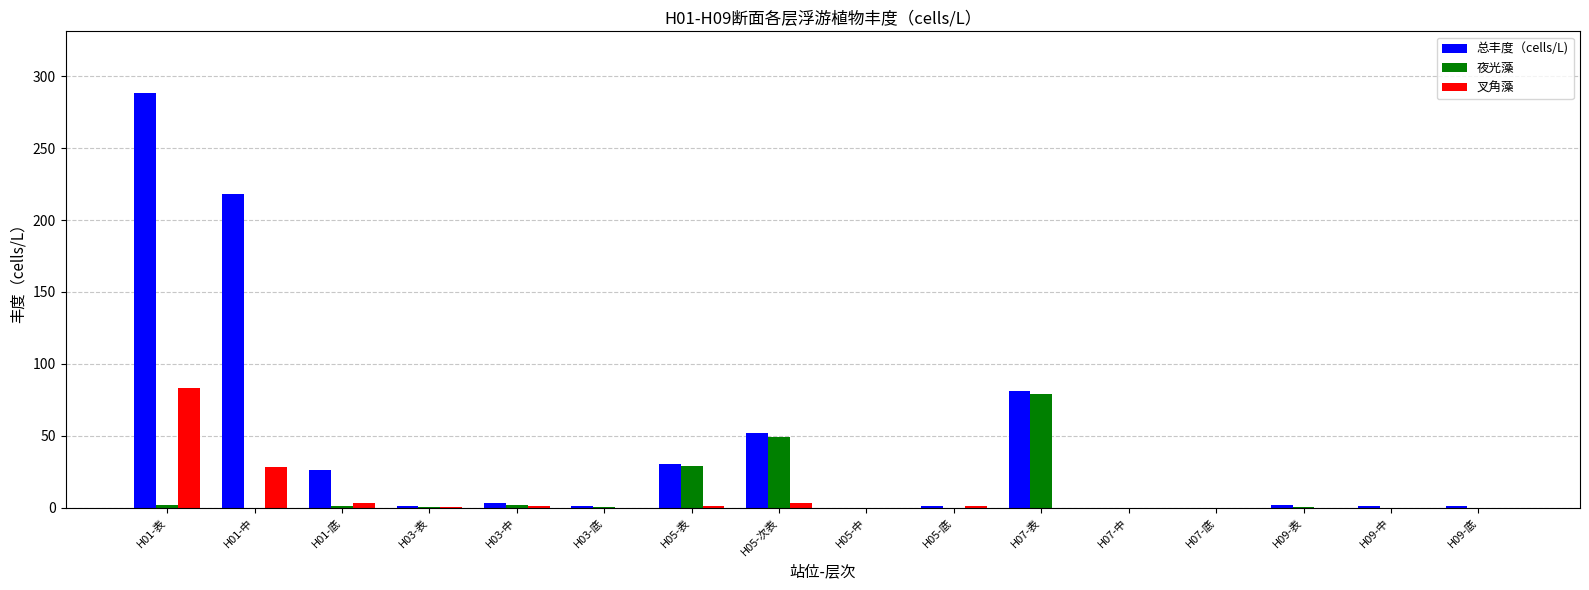

Which series has the largest total across all categories?

总丰度（cells/L)